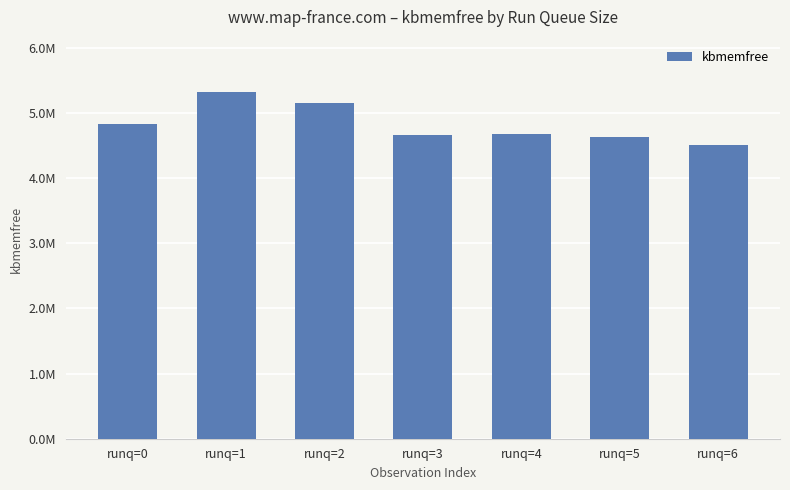

Which category has the lowest value across all series?

runq=6